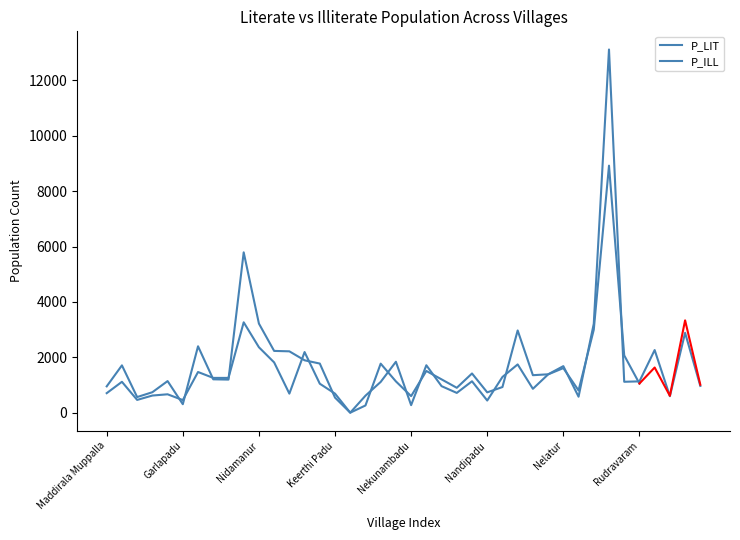

What is the value of the 31st point from the left?

1681